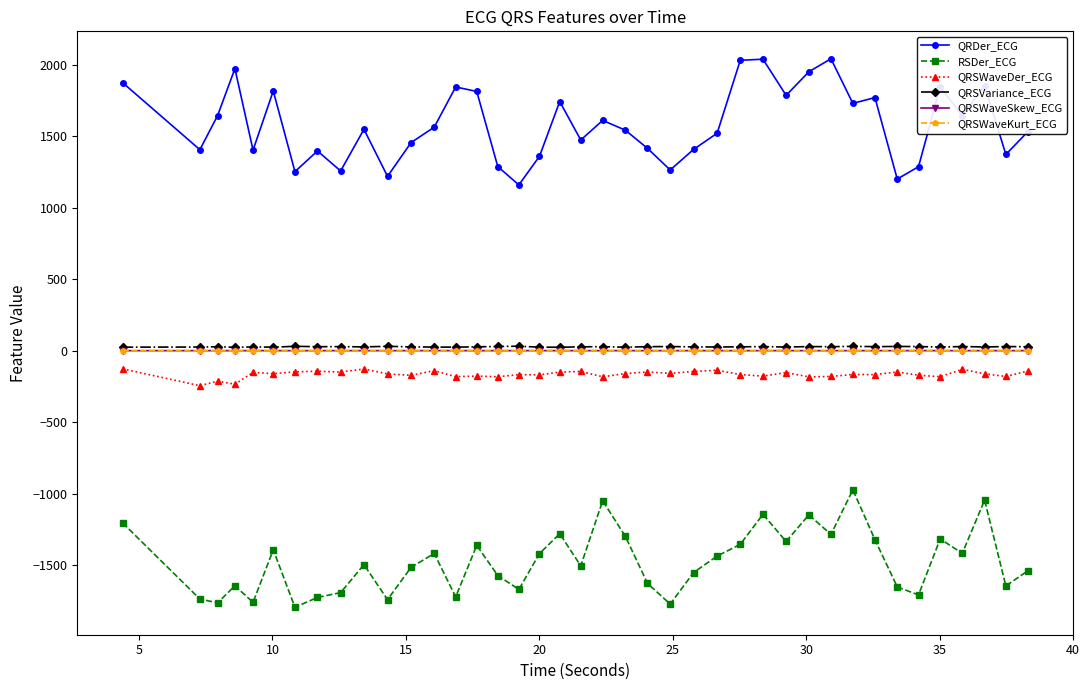

True or false: RSDer_ECG has more than 1 points higher than both neighbors.

True